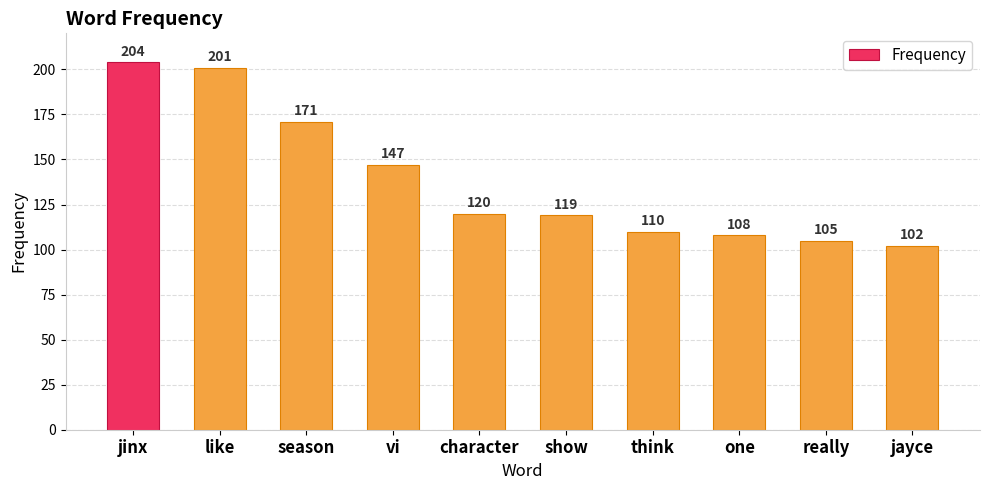

What is the difference between the maximum and second lowest values?

99